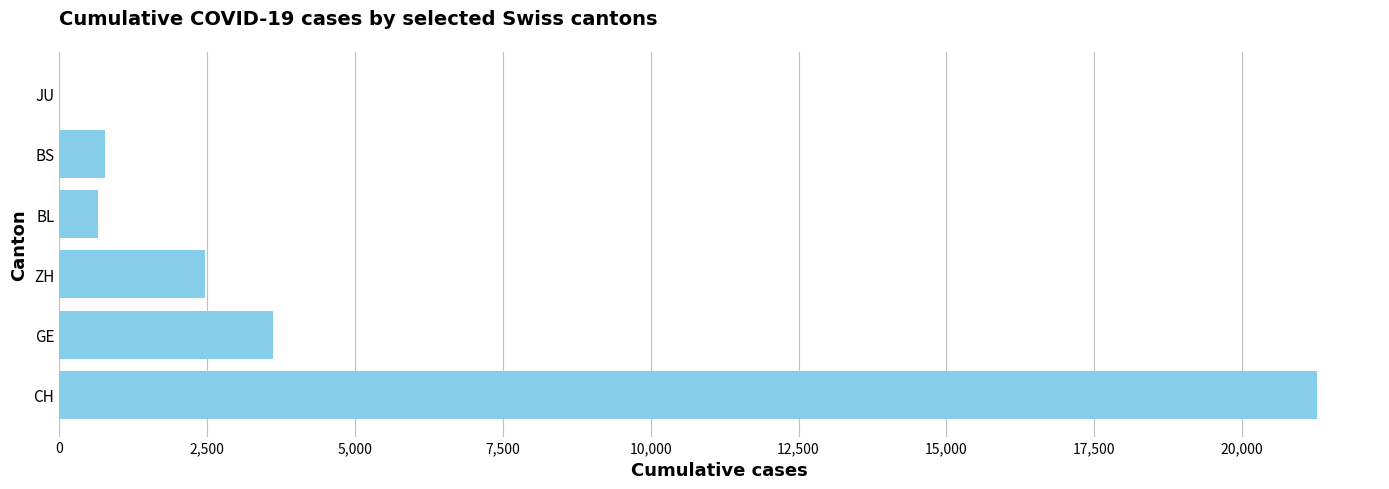

Where is the data nearest to the value 10634?

GE